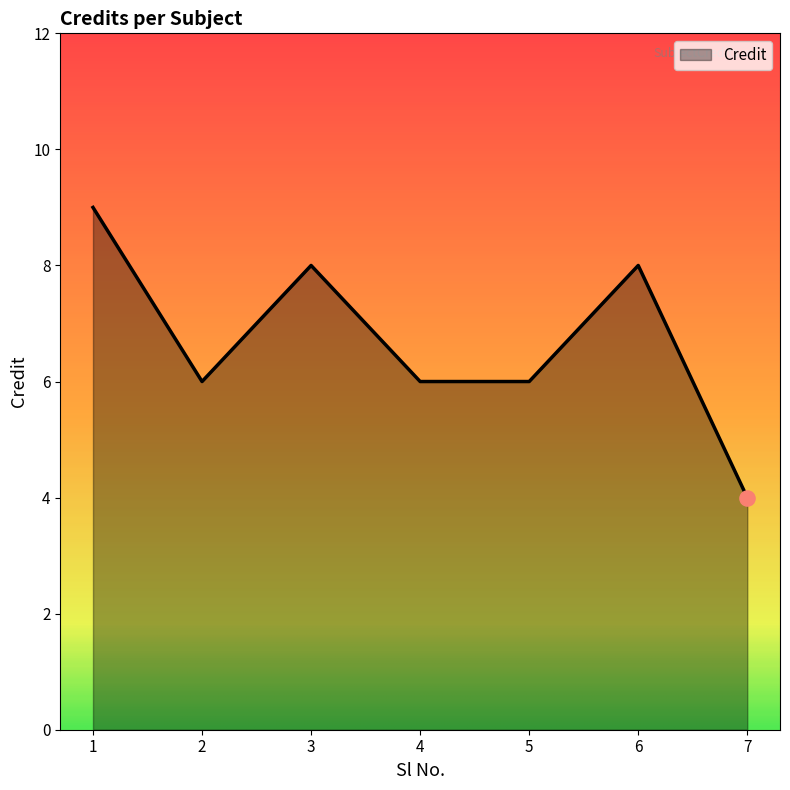

What is the change in value from 6 to 7?

-4